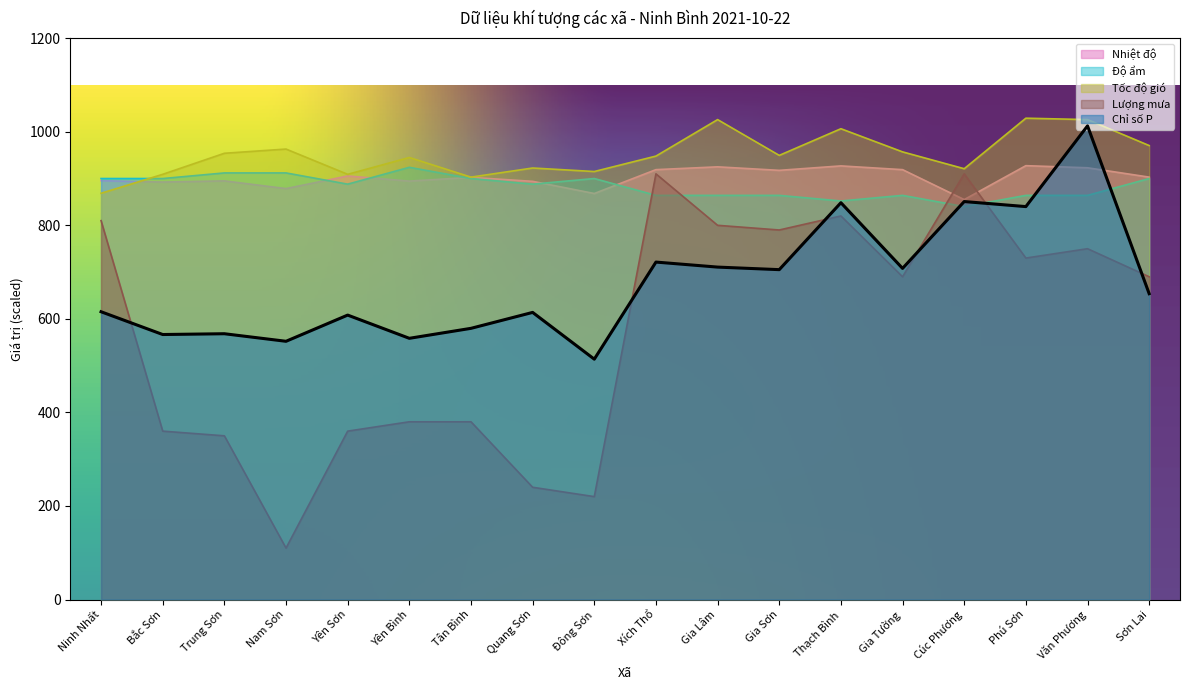

True or false: Tốc độ gió has more than 1 points higher than both neighbors.

True